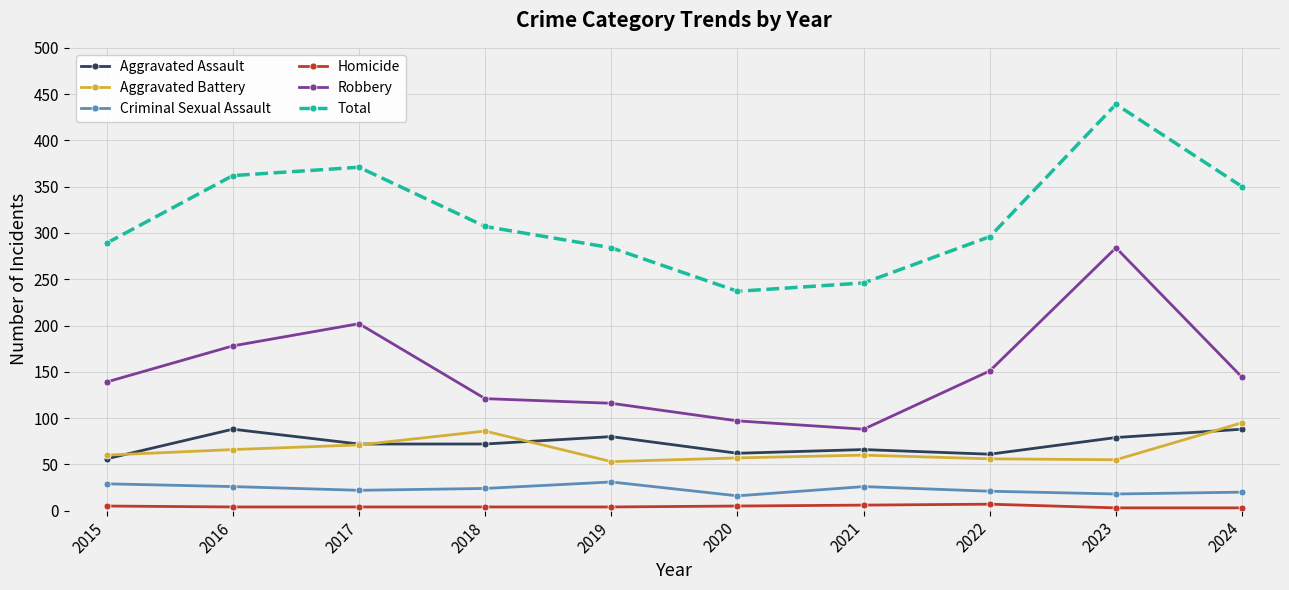

True or false: Homicide and Aggravated Battery intersect in this chart.

False